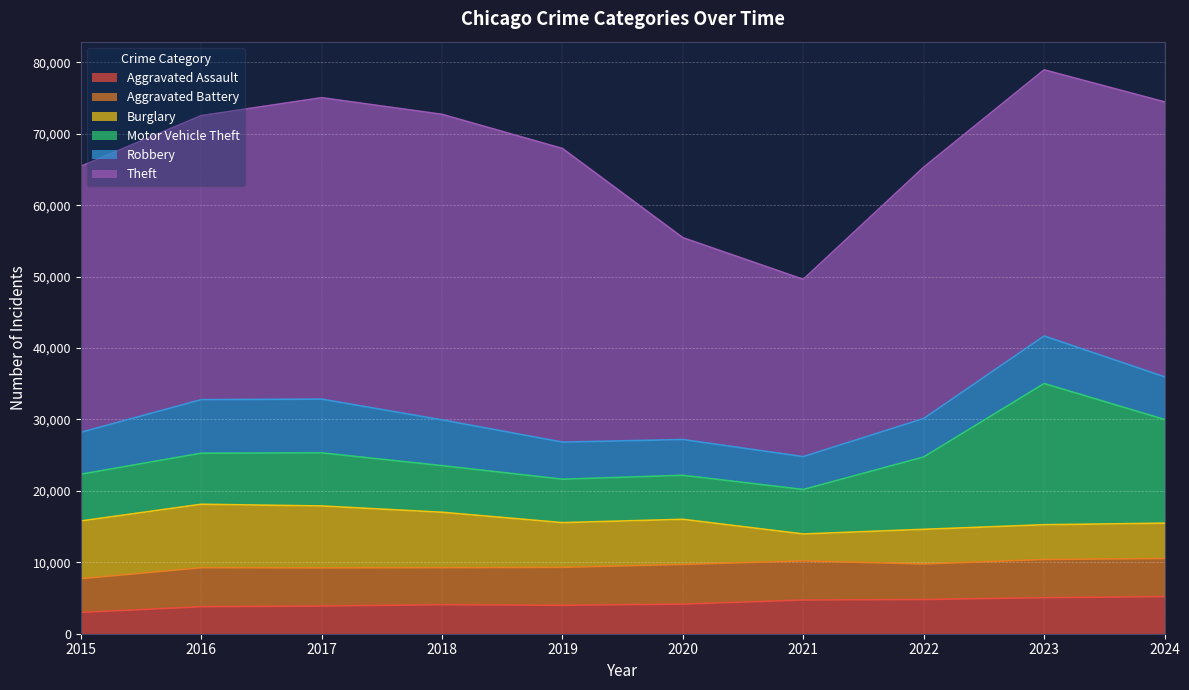

Which series has the largest total across all categories?

Theft